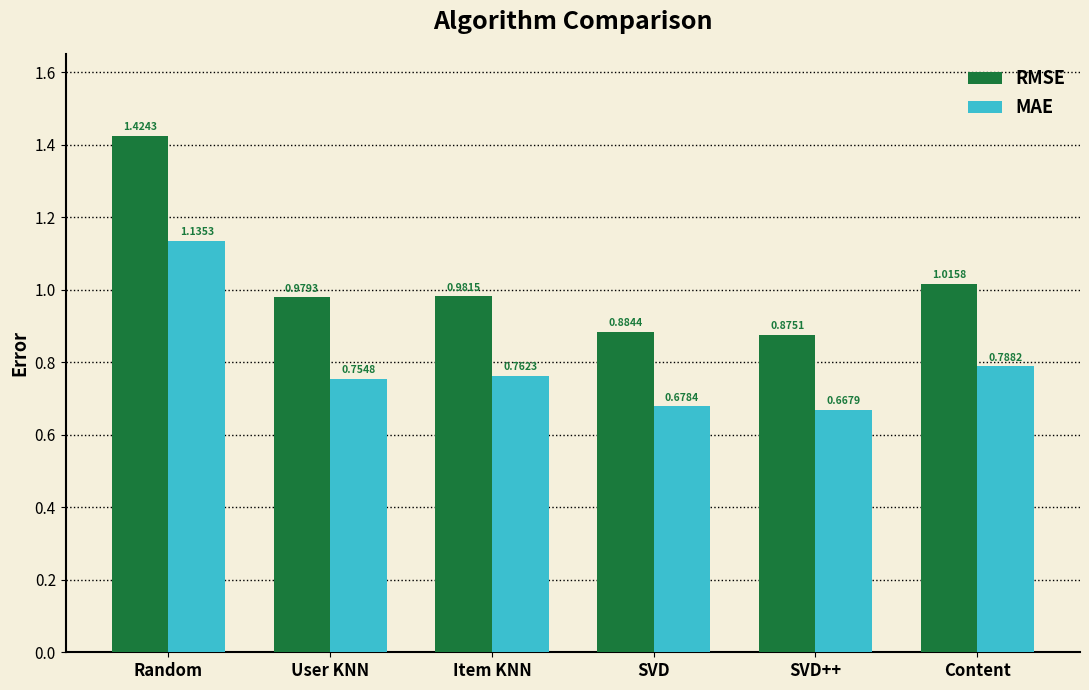

True or false: RMSE has a value of 0.3 at Item KNN.

False